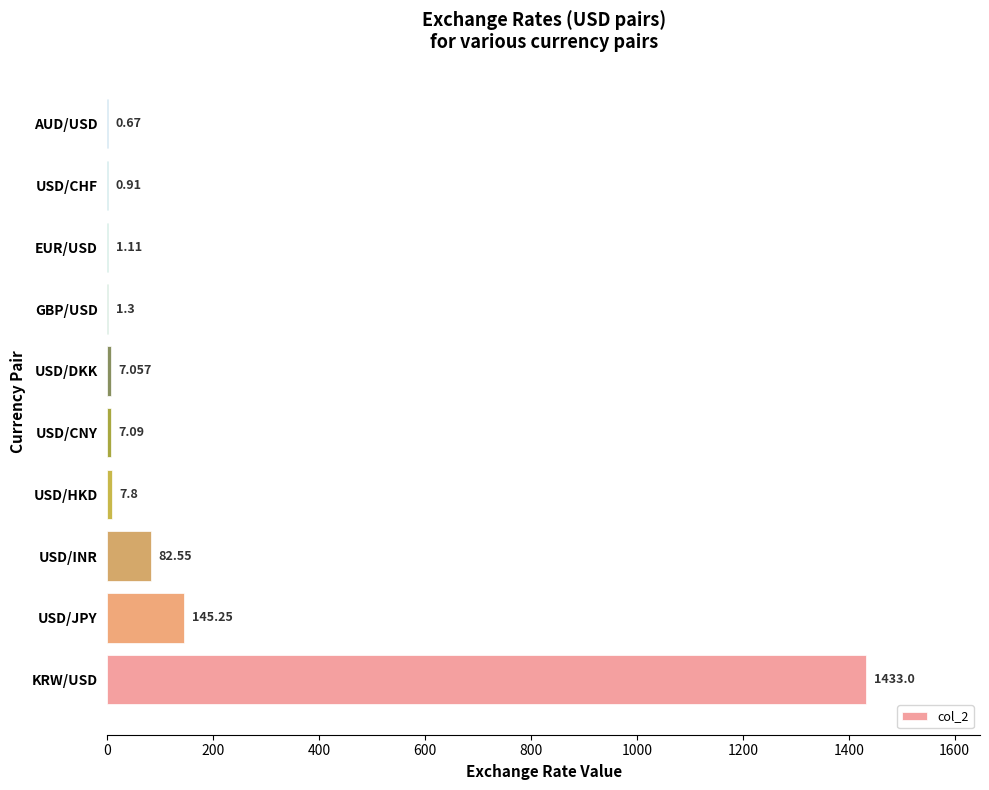

Between USD/DKK and GBP/USD, which is larger?

USD/DKK